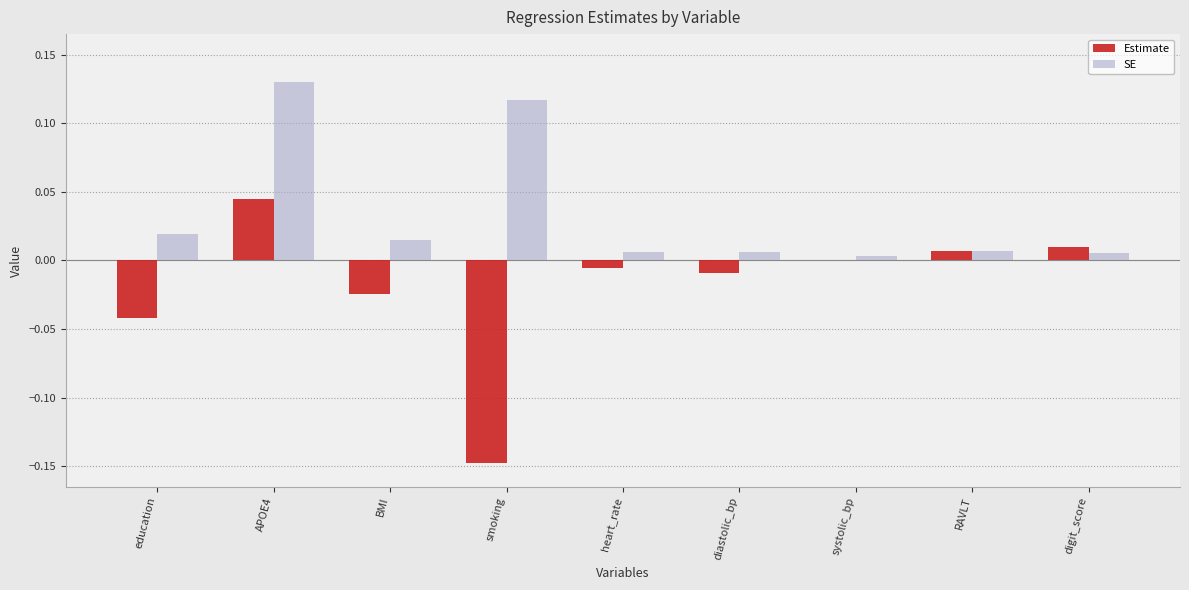

At which label does Estimate reach its peak?

APOE4